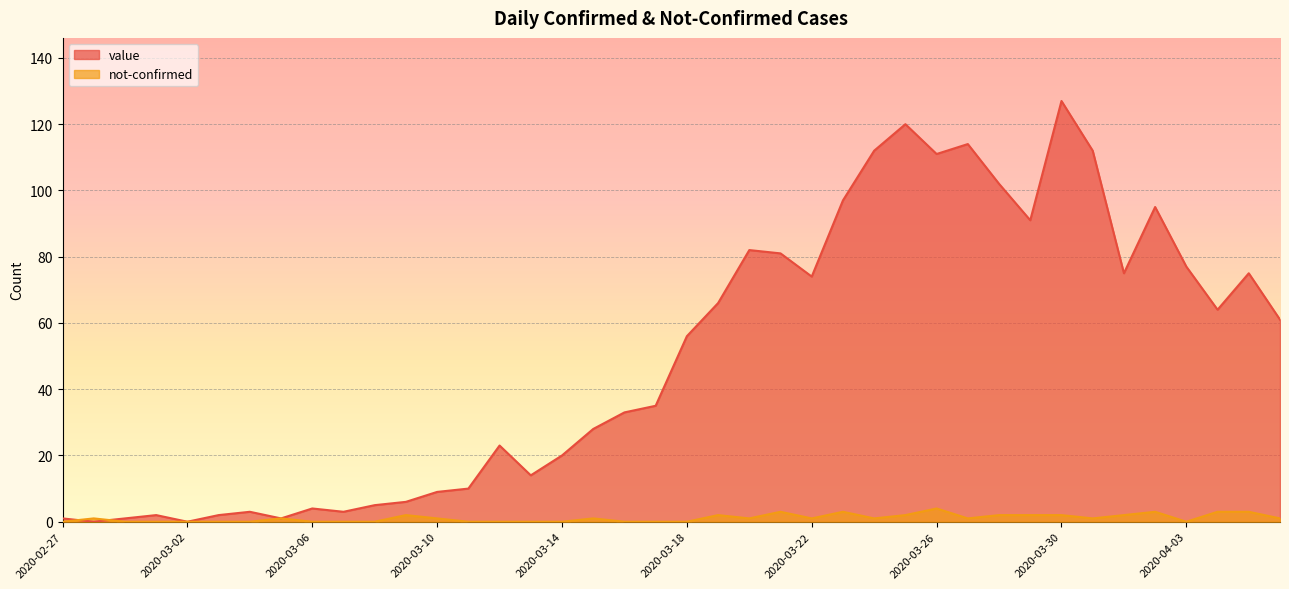

At how many categories does at least one series exceed 98?

7